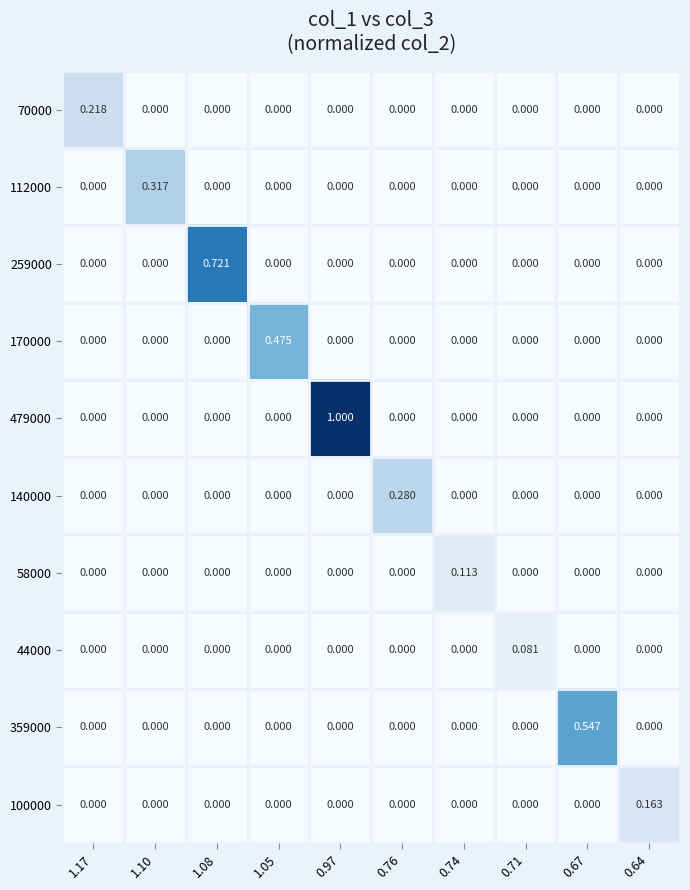

Count the number of categories in the chart.

10